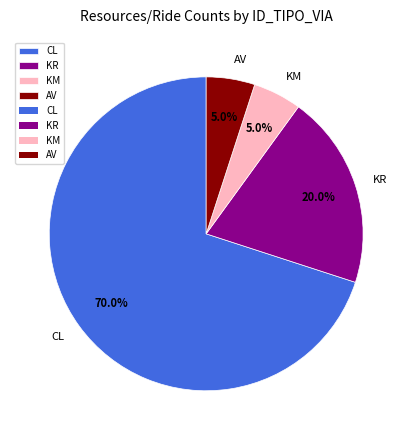

To the nearest percent, what is the difference between the KM and KR slice percentages?

15%